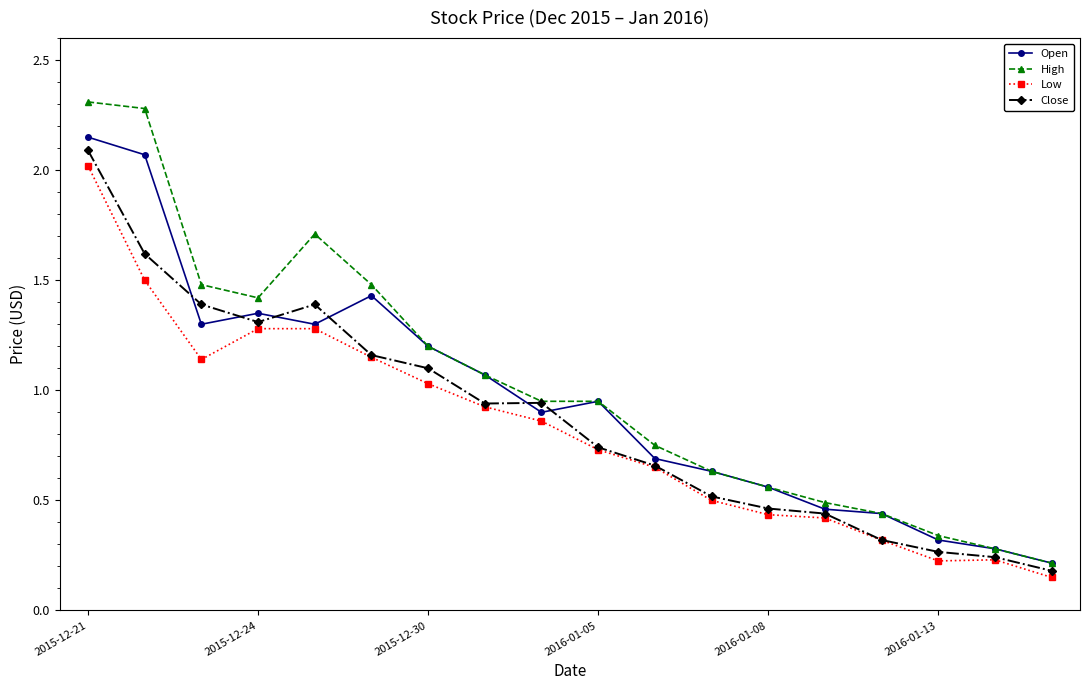

True or false: Low has more than 2 interior local peaks.

False